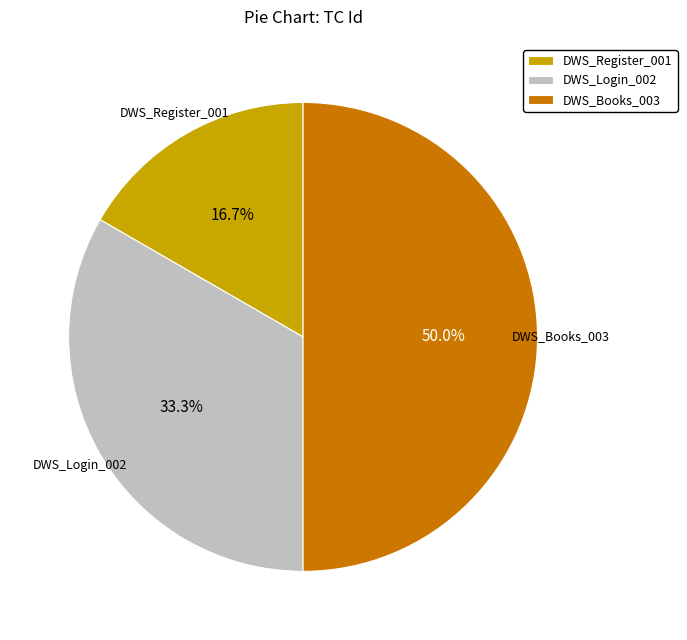

To the nearest percent, what is the difference between the DWS_Books_003 and DWS_Login_002 slice percentages?

17%